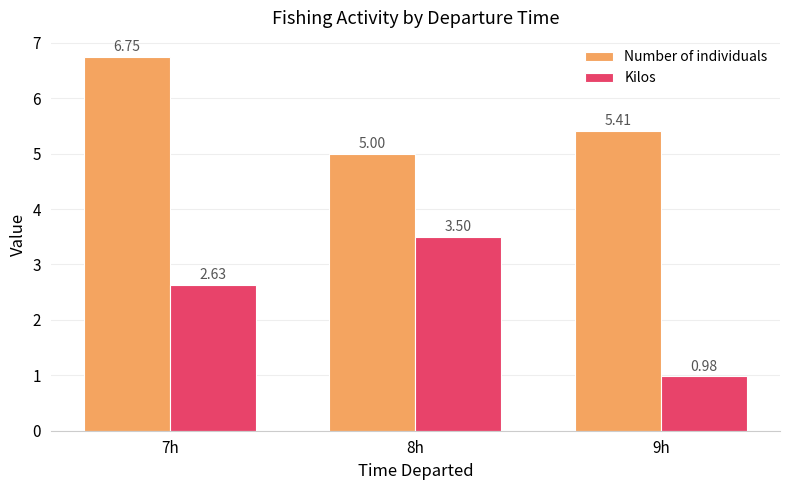

Which series has the largest range (max minus min)?

Kilos